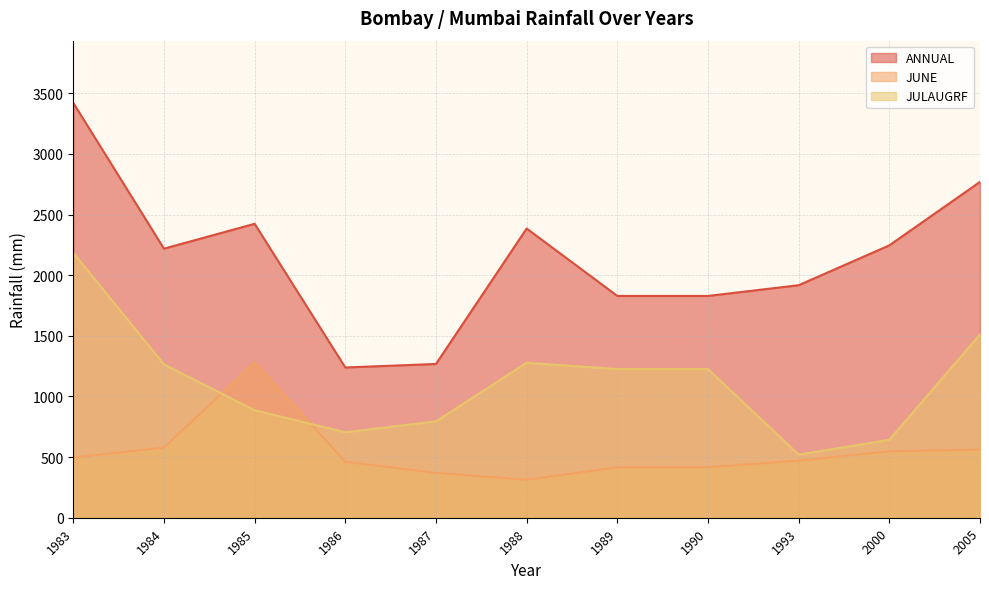

At which label is JUNE closest to 796?

1984